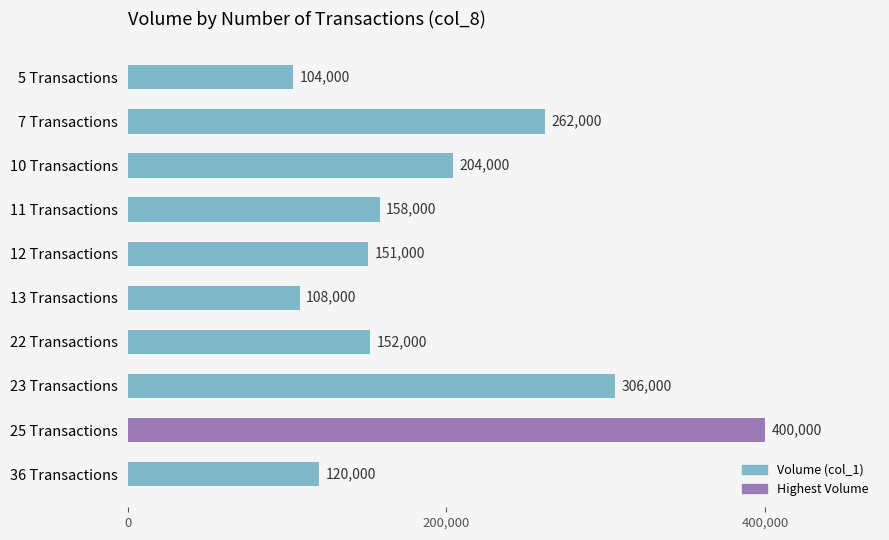

How many bars are there in total?

10